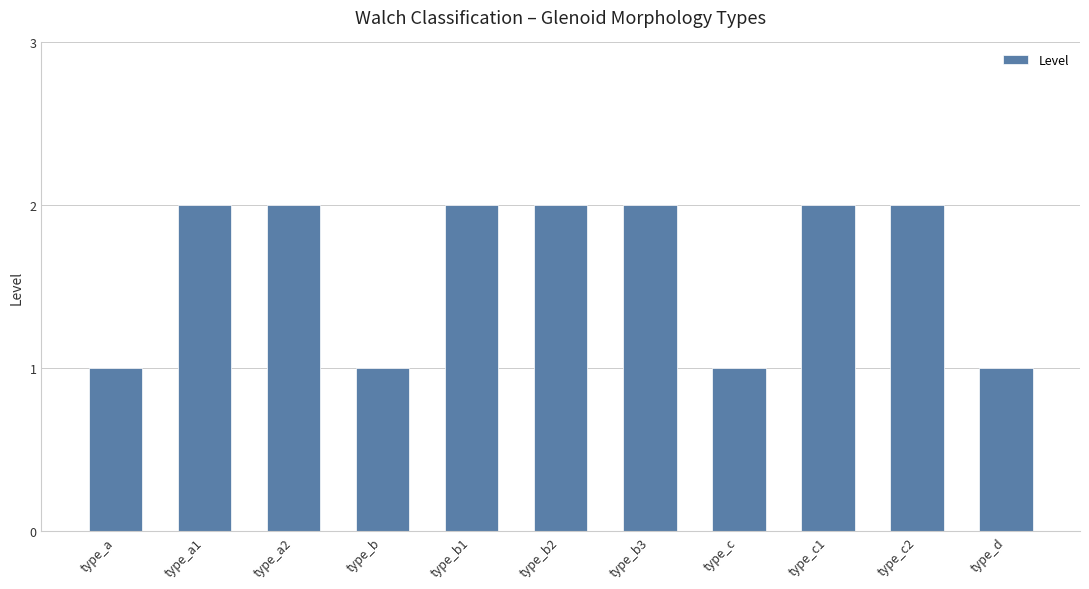

How many values are between 1 and 2?

11